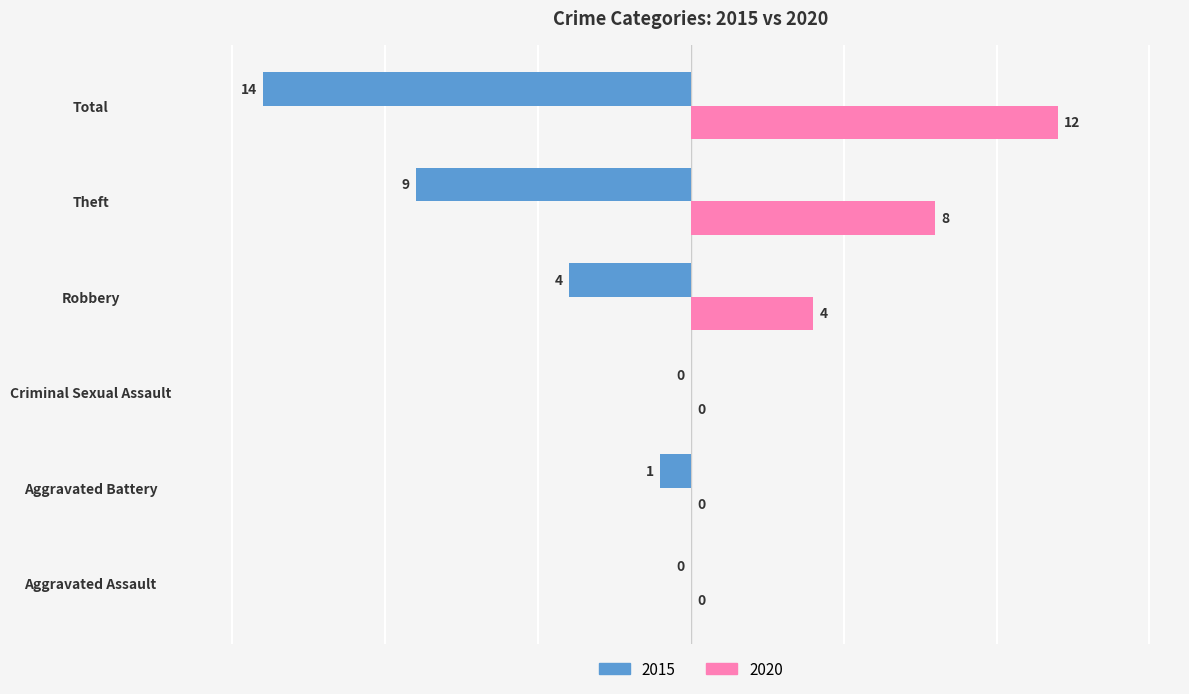

What is the sum of all 2020 values?

24